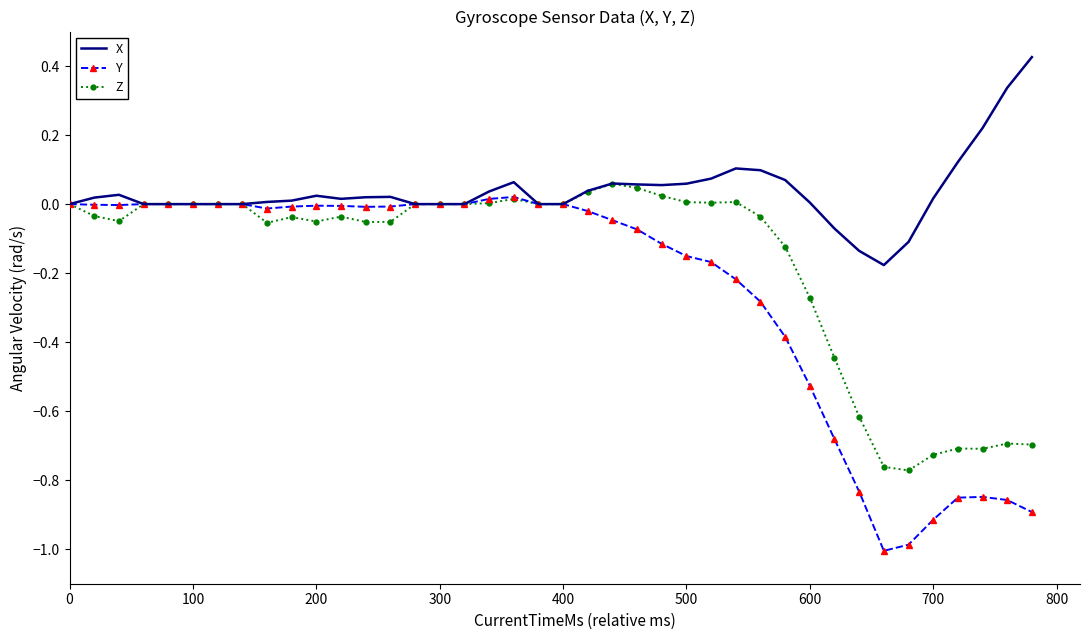

True or false: Y has more than 2 interior local peaks.

True